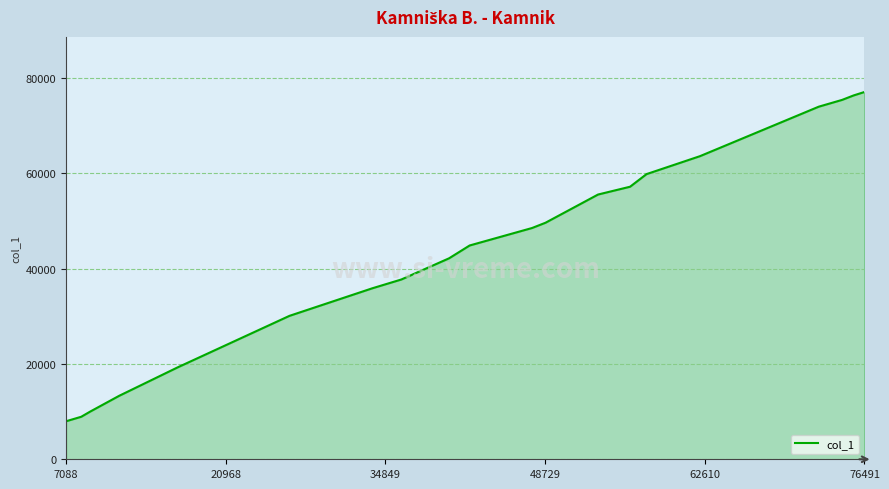

True or false: there are more than 2 points higher than both neighbors.

False